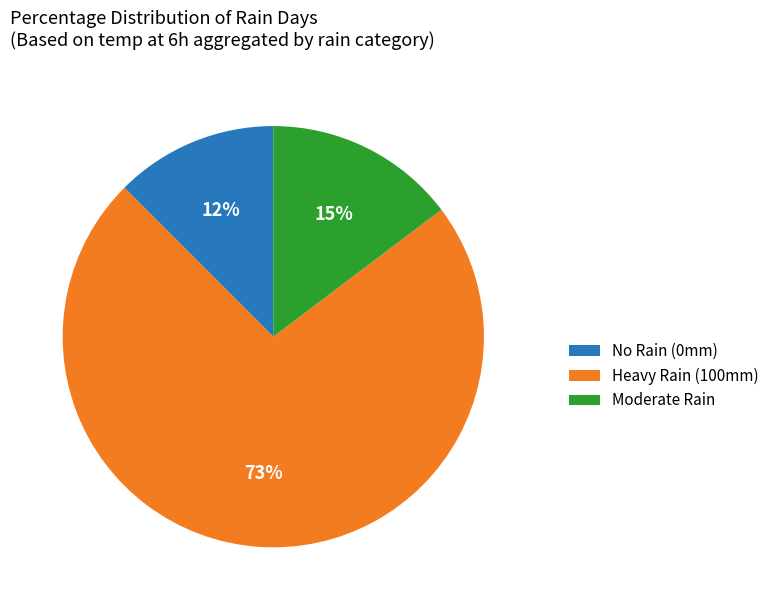

Is the sum of Moderate Rain and Heavy Rain (100mm) greater than half?

Yes